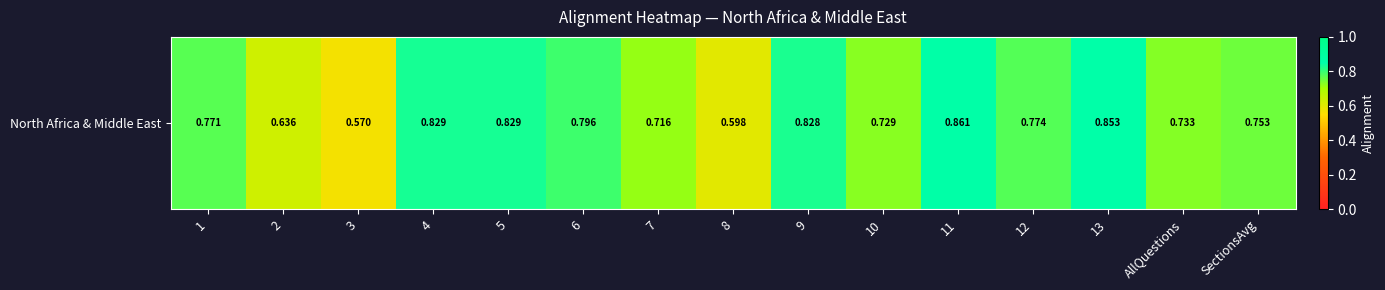

How many values are between 0 and 1?

15